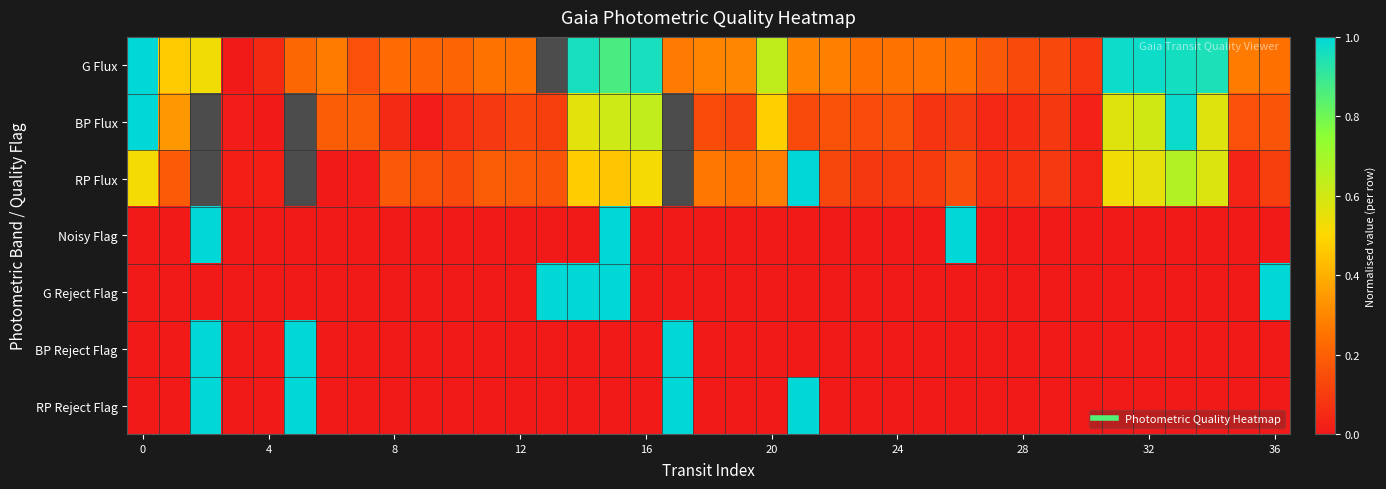

The value of Noisy Flag at 28 is 0.0. True or false?

True